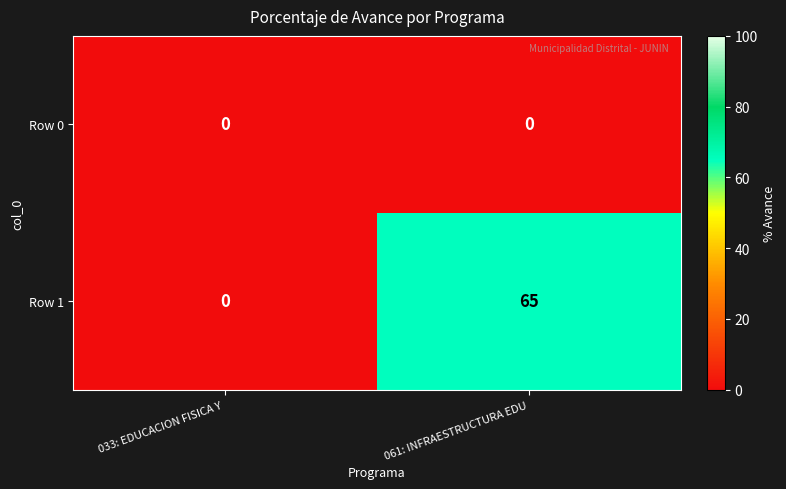

How many data points does each series have?

2